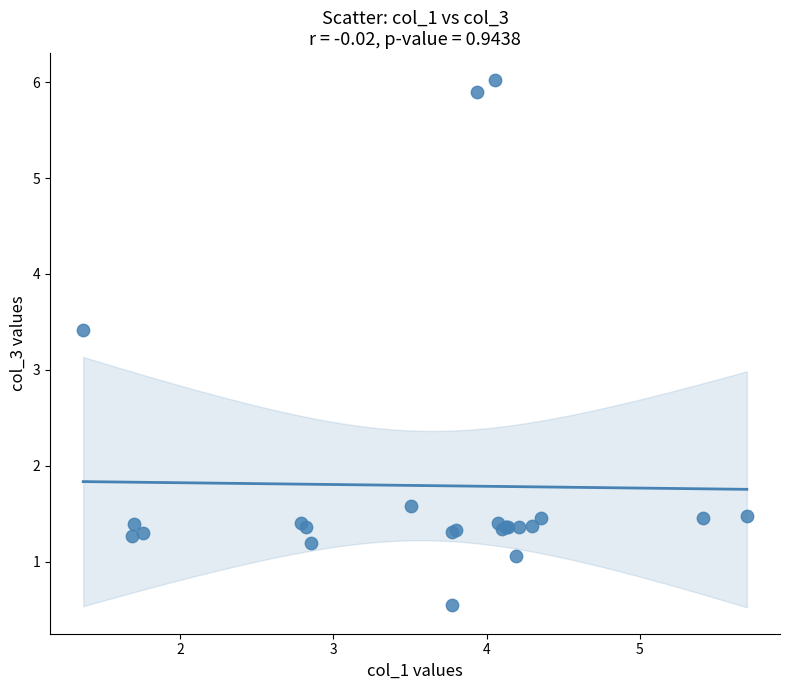

What Y value in the scatter plot is closest to 3?

3.4